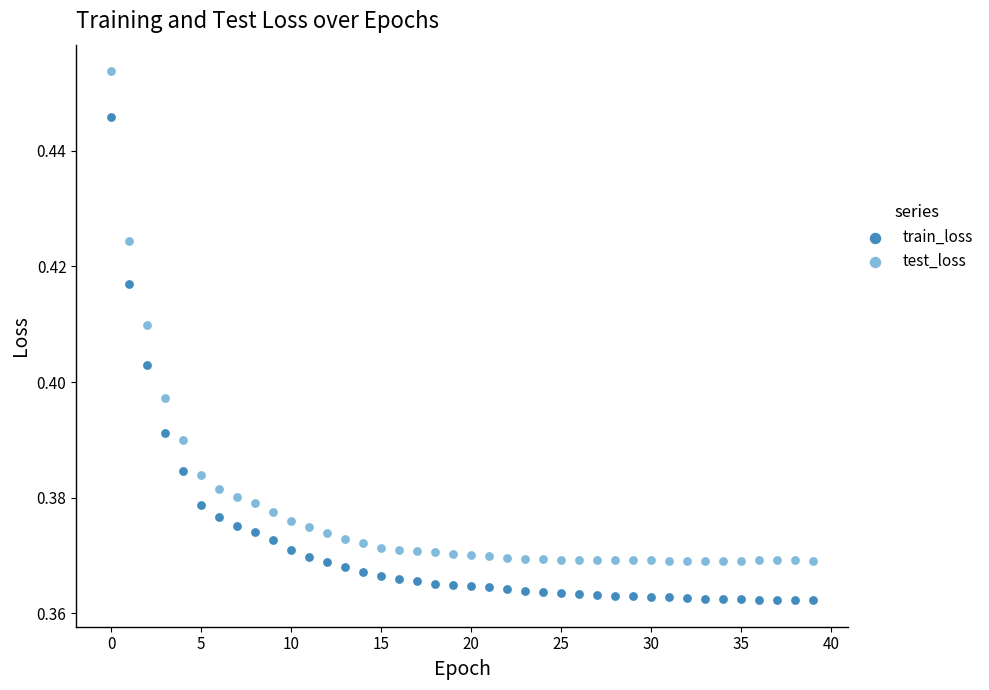

Which series reaches the maximum Y coordinate?

test_loss